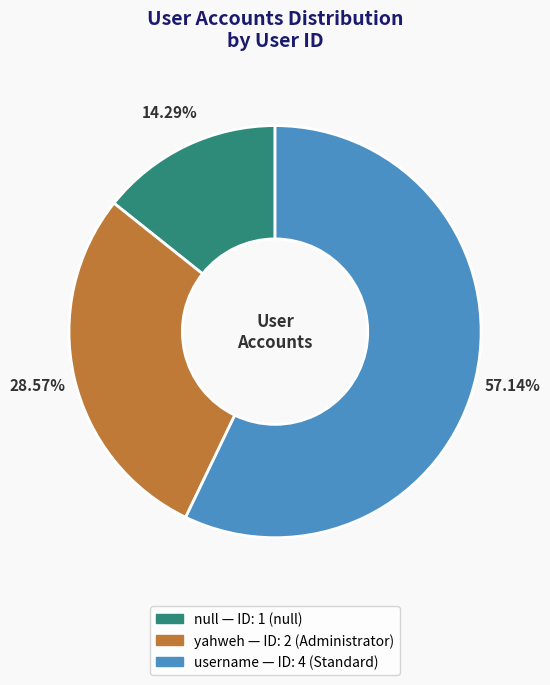

What percentage is the null slice, to the nearest percent?

14%